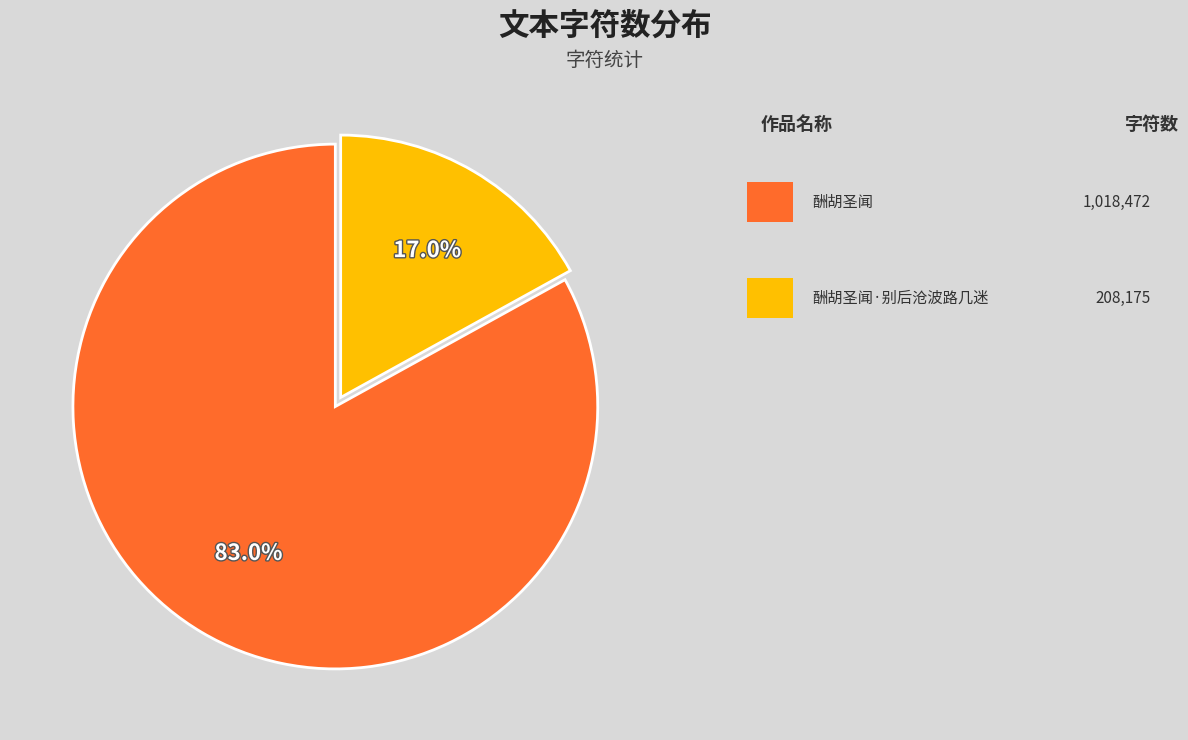

Does any single category account for the majority?

Yes